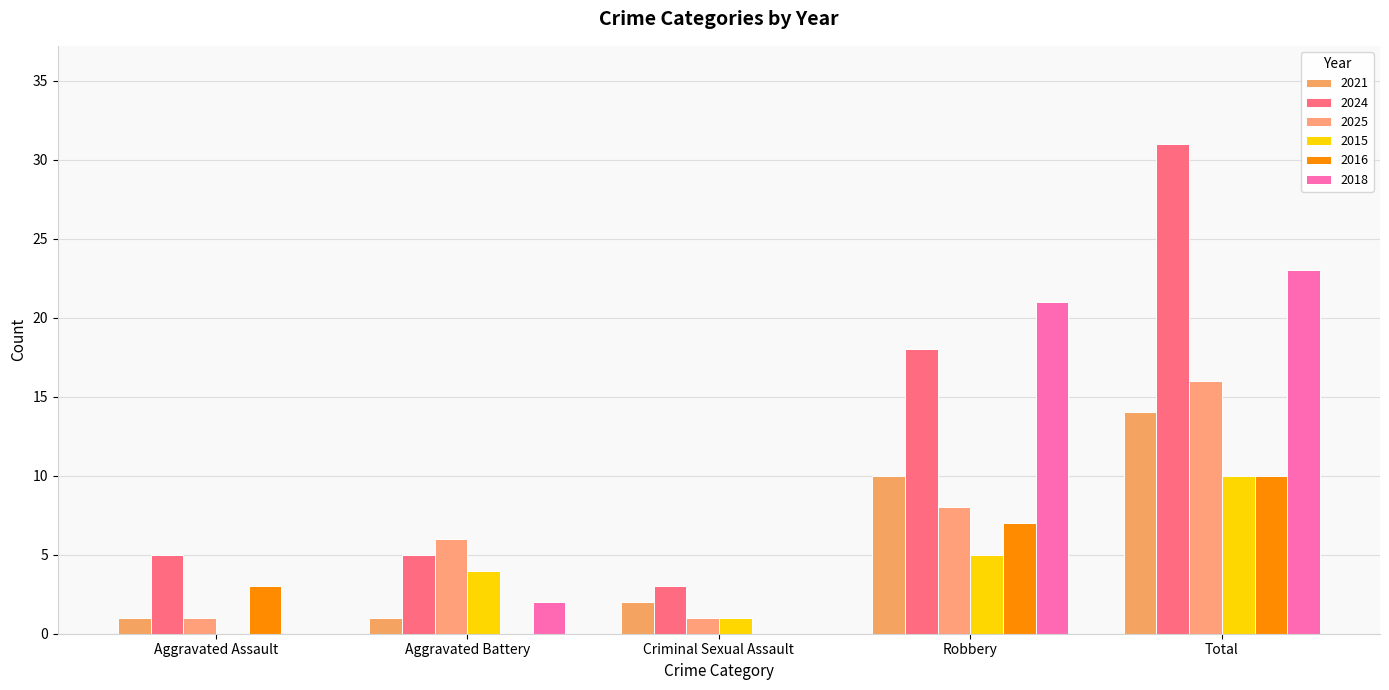

How many groups of bars are there?

5